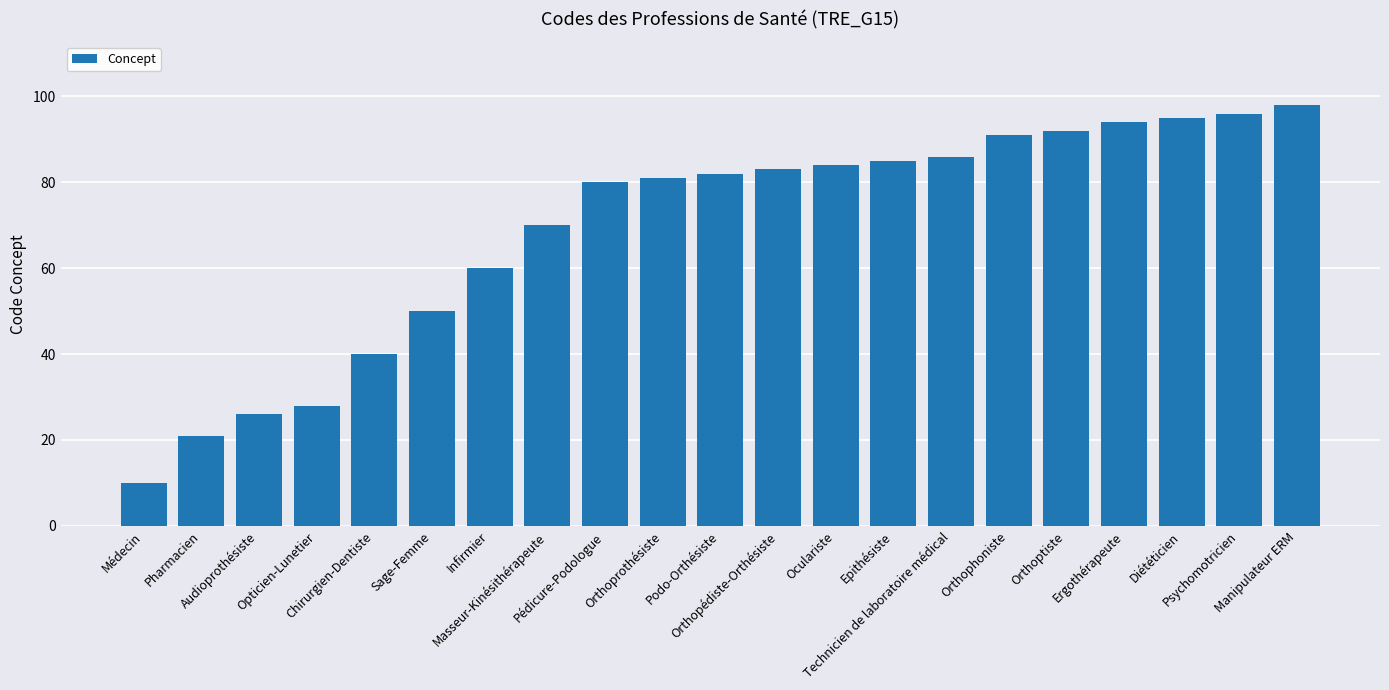

Does the chart contain stacked bars?

No